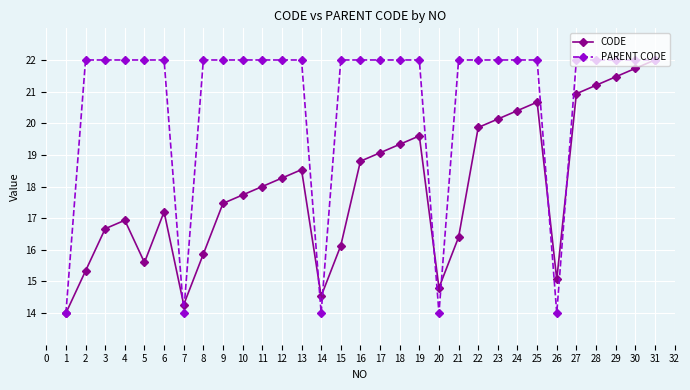

True or false: CODE and PARENT CODE cross at least once.

True